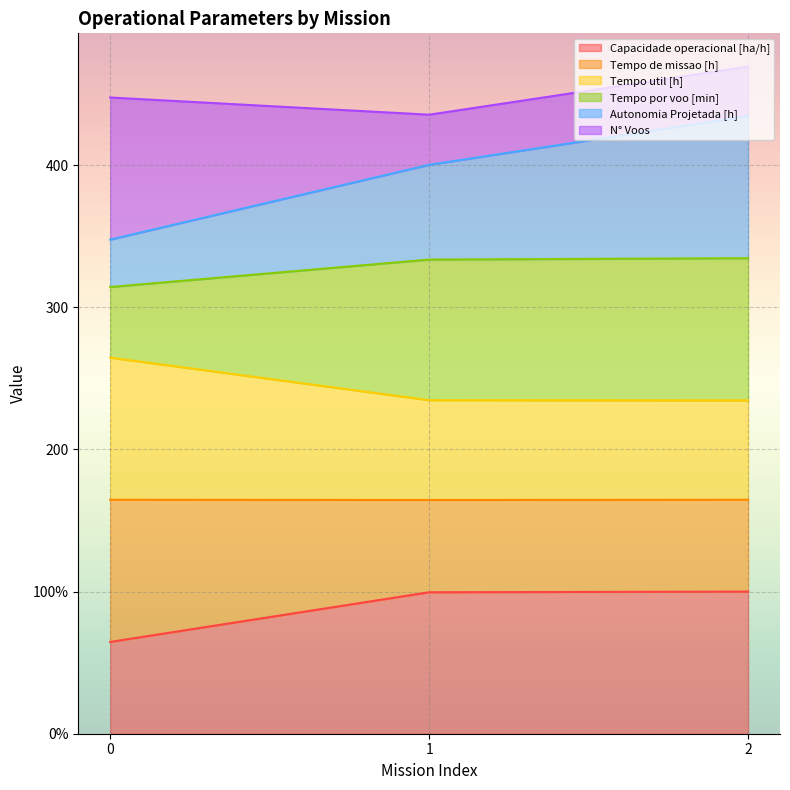

What is the sum of the Capacidade operacional [ha/h] values at 1 and 0?

164.1